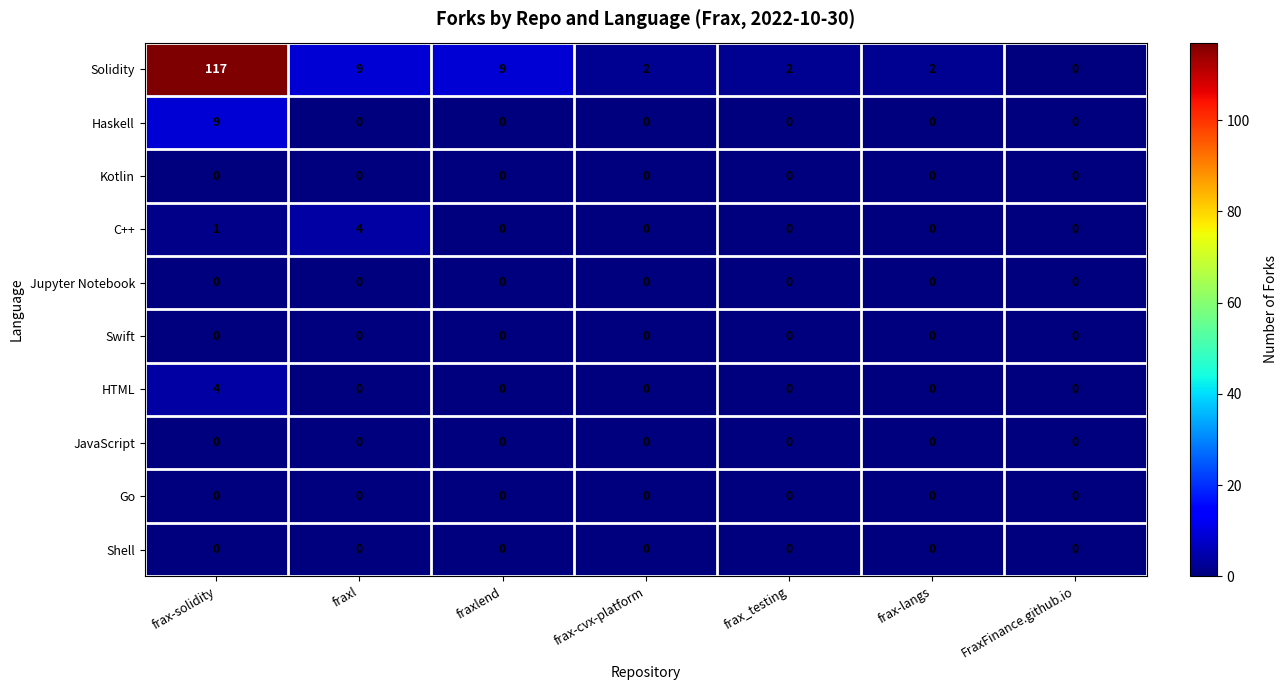

At how many categories does at least one series exceed 75?

1